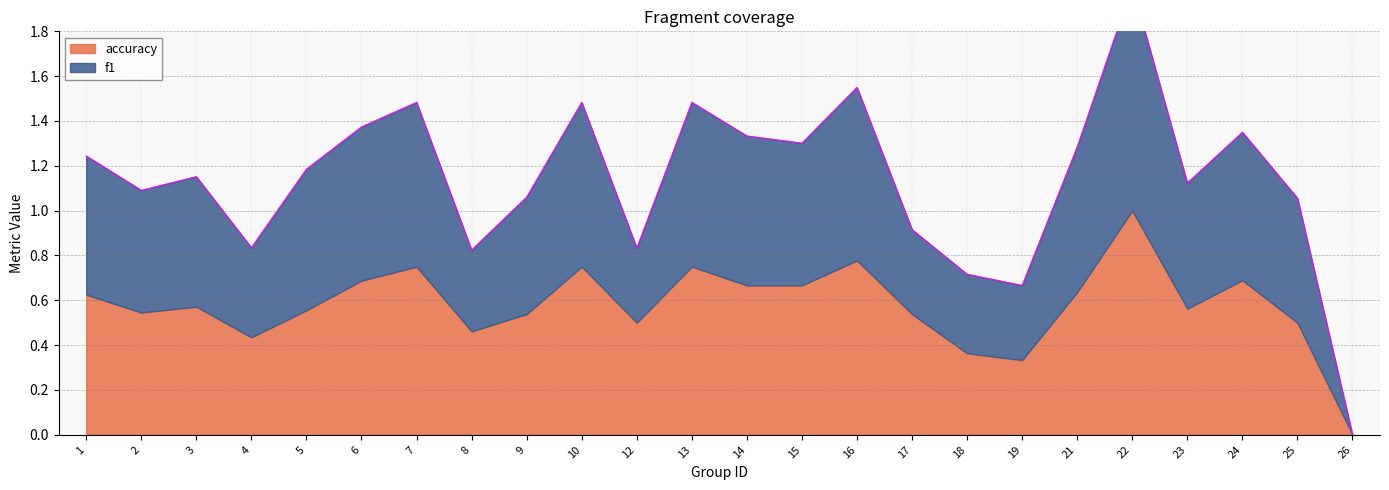

Does the chart have visible grid lines?

Yes